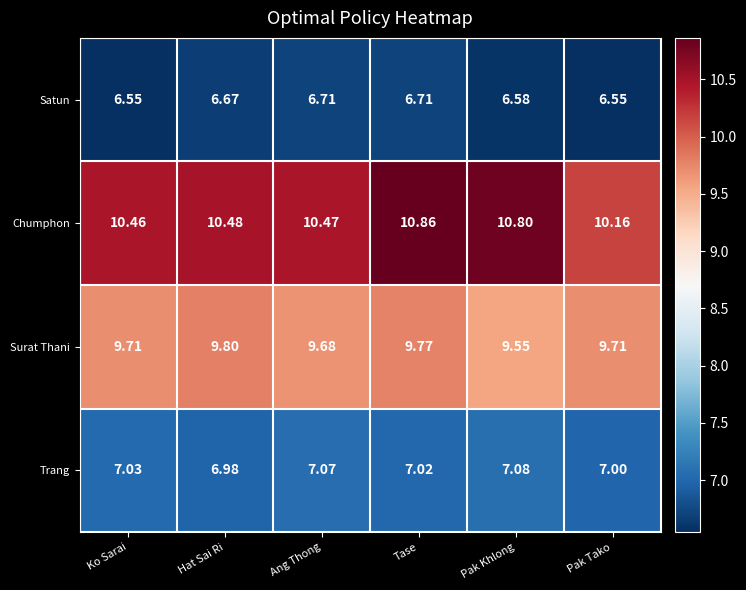

Where is Chumphon nearest to the value 10?

Pak Tako